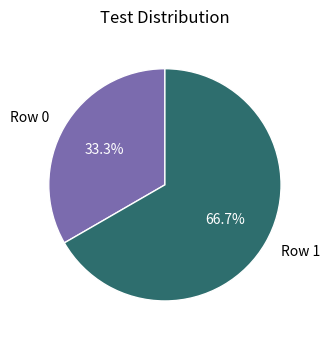

Which slice is the smallest?

Row 0